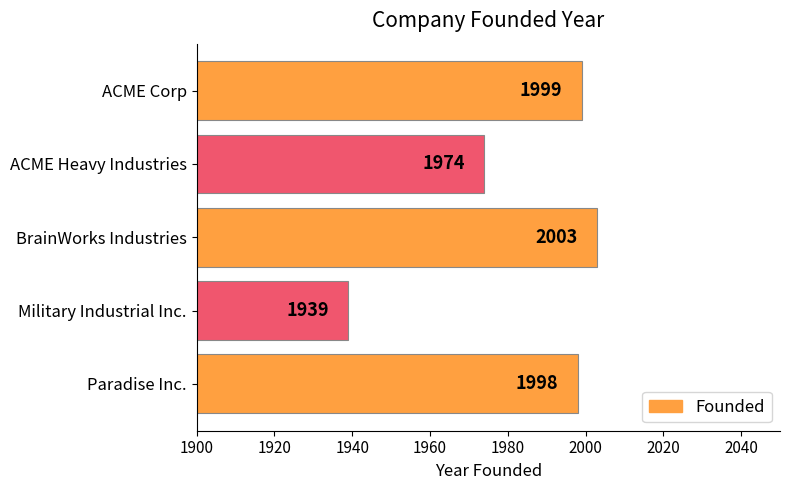

Which category has the highest value across all series?

BrainWorks Industries